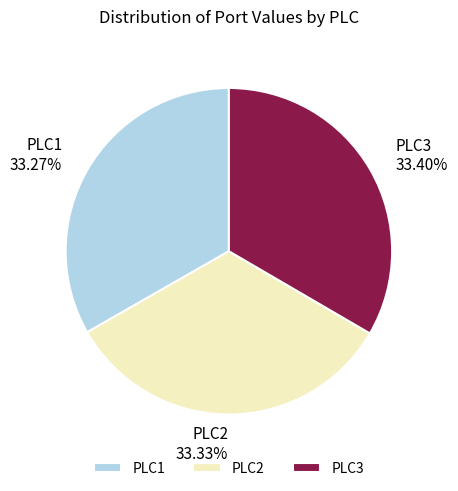

How many segments does this pie chart have?

3